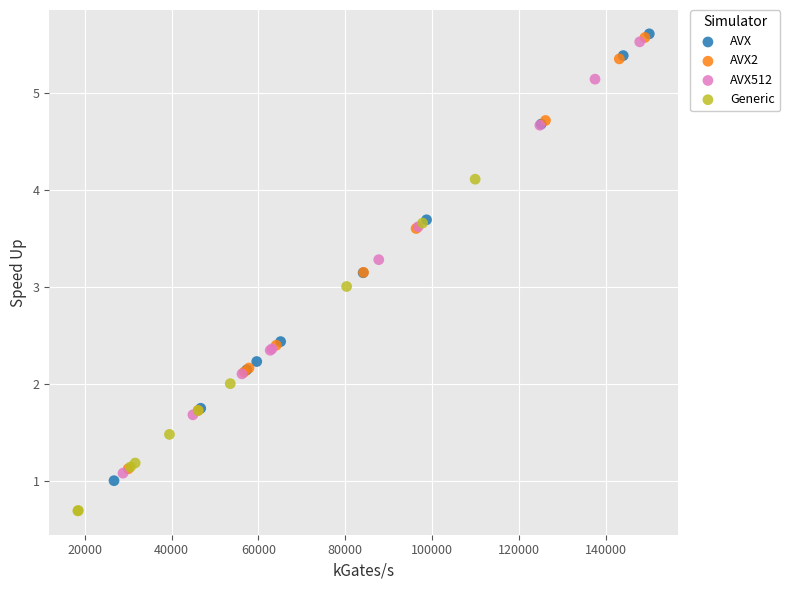

Which series has the widest spread of Y values?

AVX